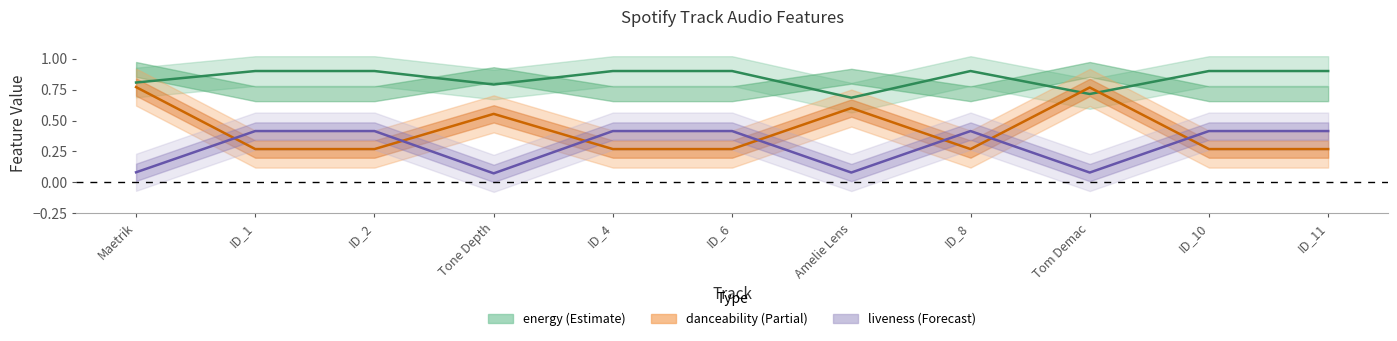

At which category does energy reach its first local peak?

ID_8